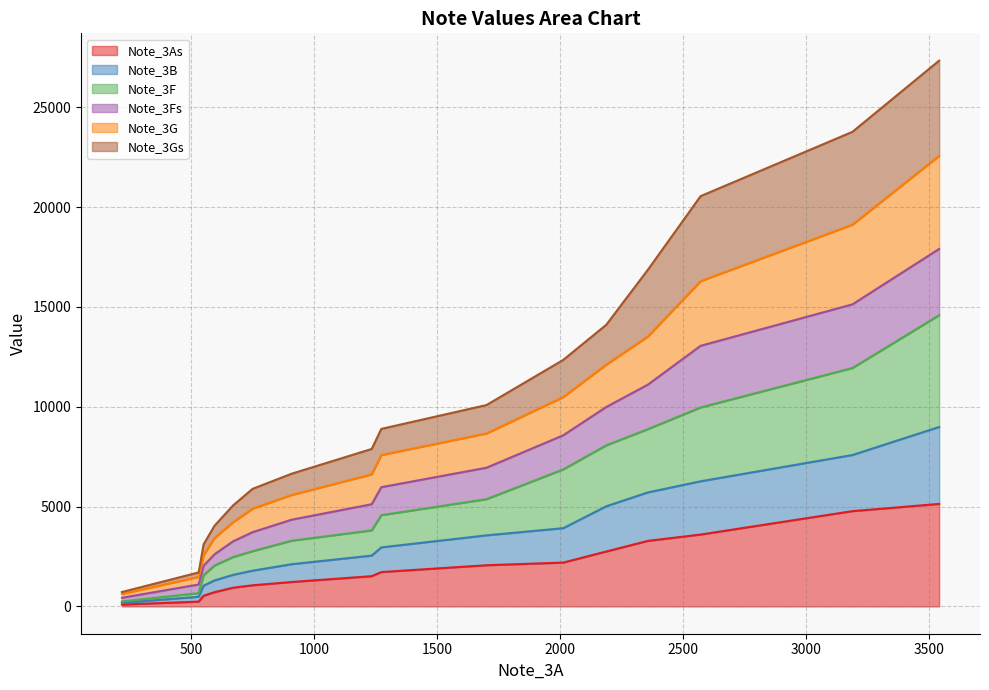

Does the chart display data point markers on the line(s)?

No